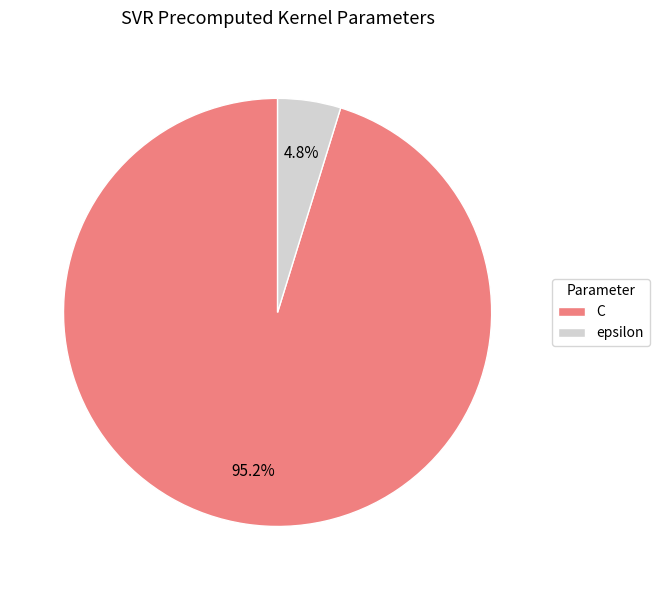

To the nearest percent, what is the combined percentage of epsilon and C?

100%